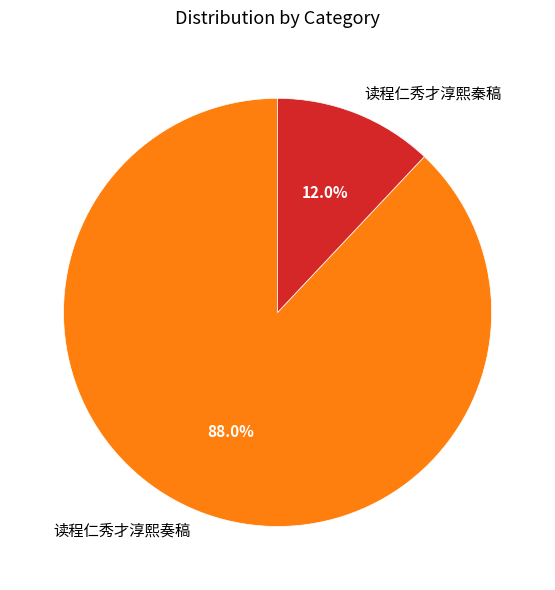

Count the number of slices in the pie.

2